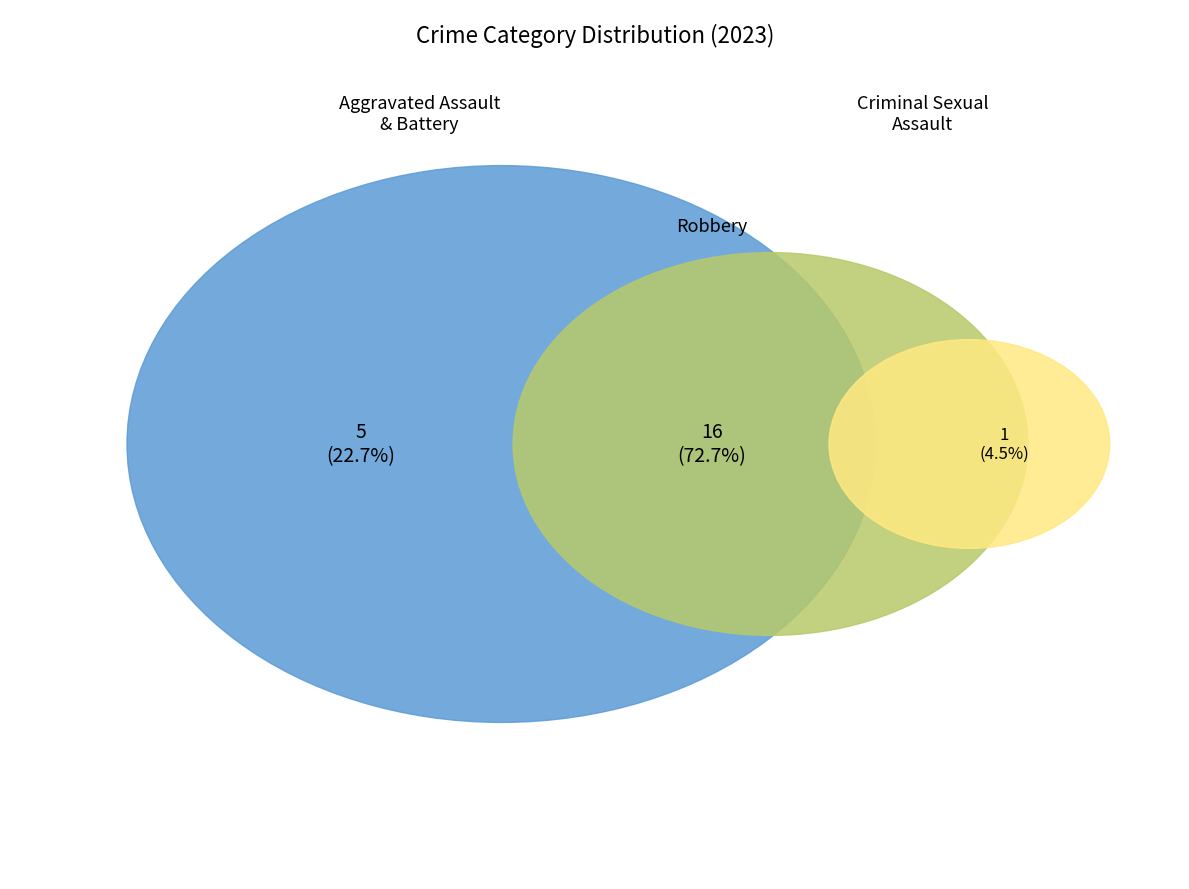

True or false: Criminal Sexual Assault accounts for 19% of the total.

False